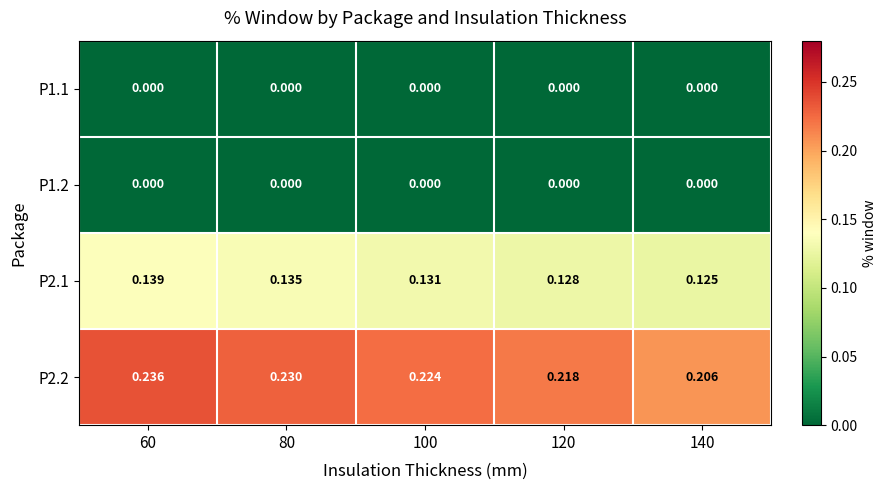

Is the value of P1.2 at 120 greater than the value of P2.2 at 120?

No